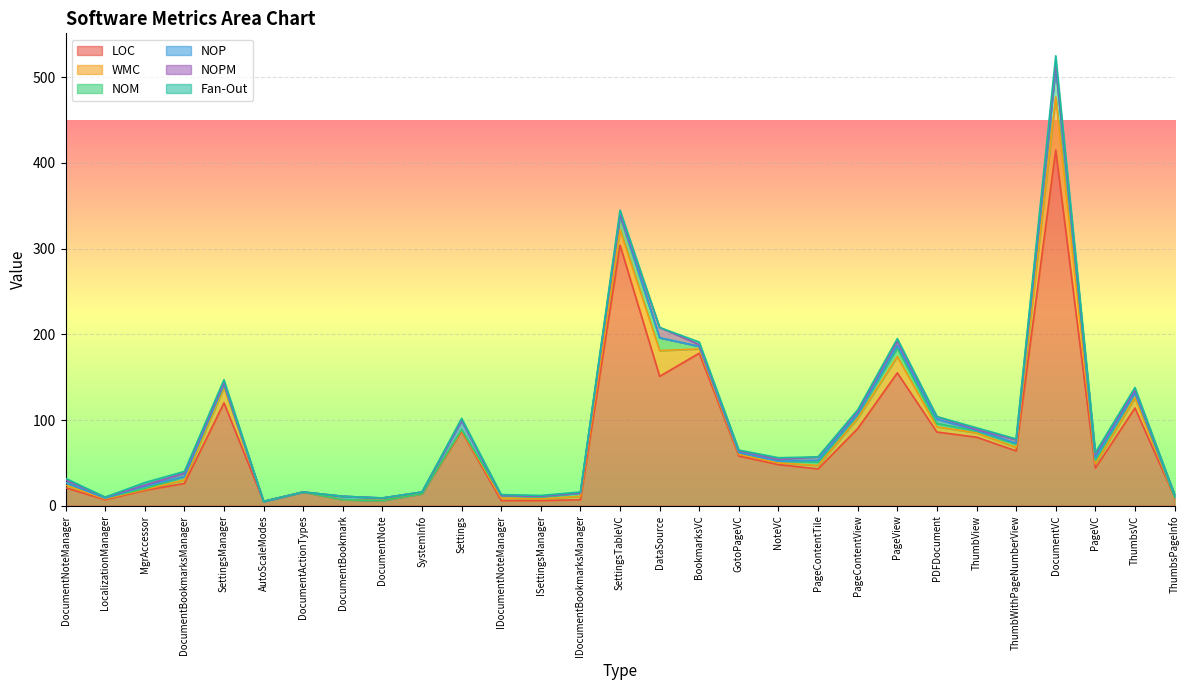

What is the difference between the maximum and minimum values in the Fan-Out series?

9